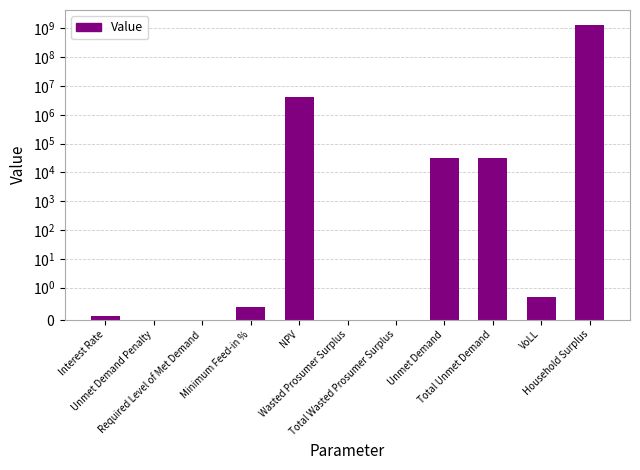

At which category does the chart reach its minimum across all series?

Unmet Demand Penalty